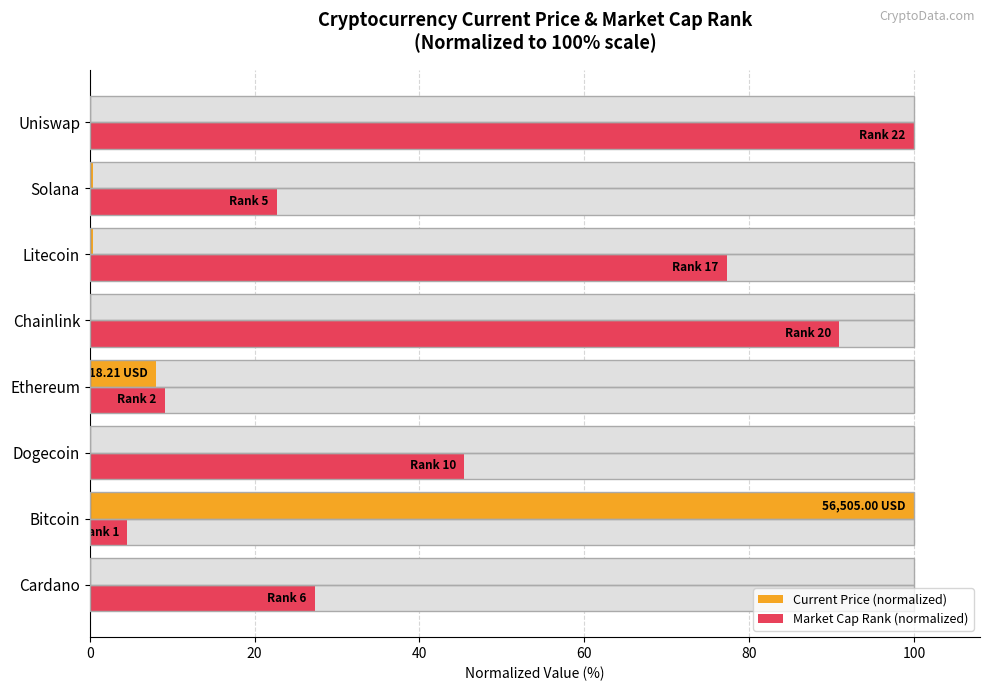

Rank the series by their average value, from highest to lowest.

Market Cap Rank (normalized), Current Price (normalized)